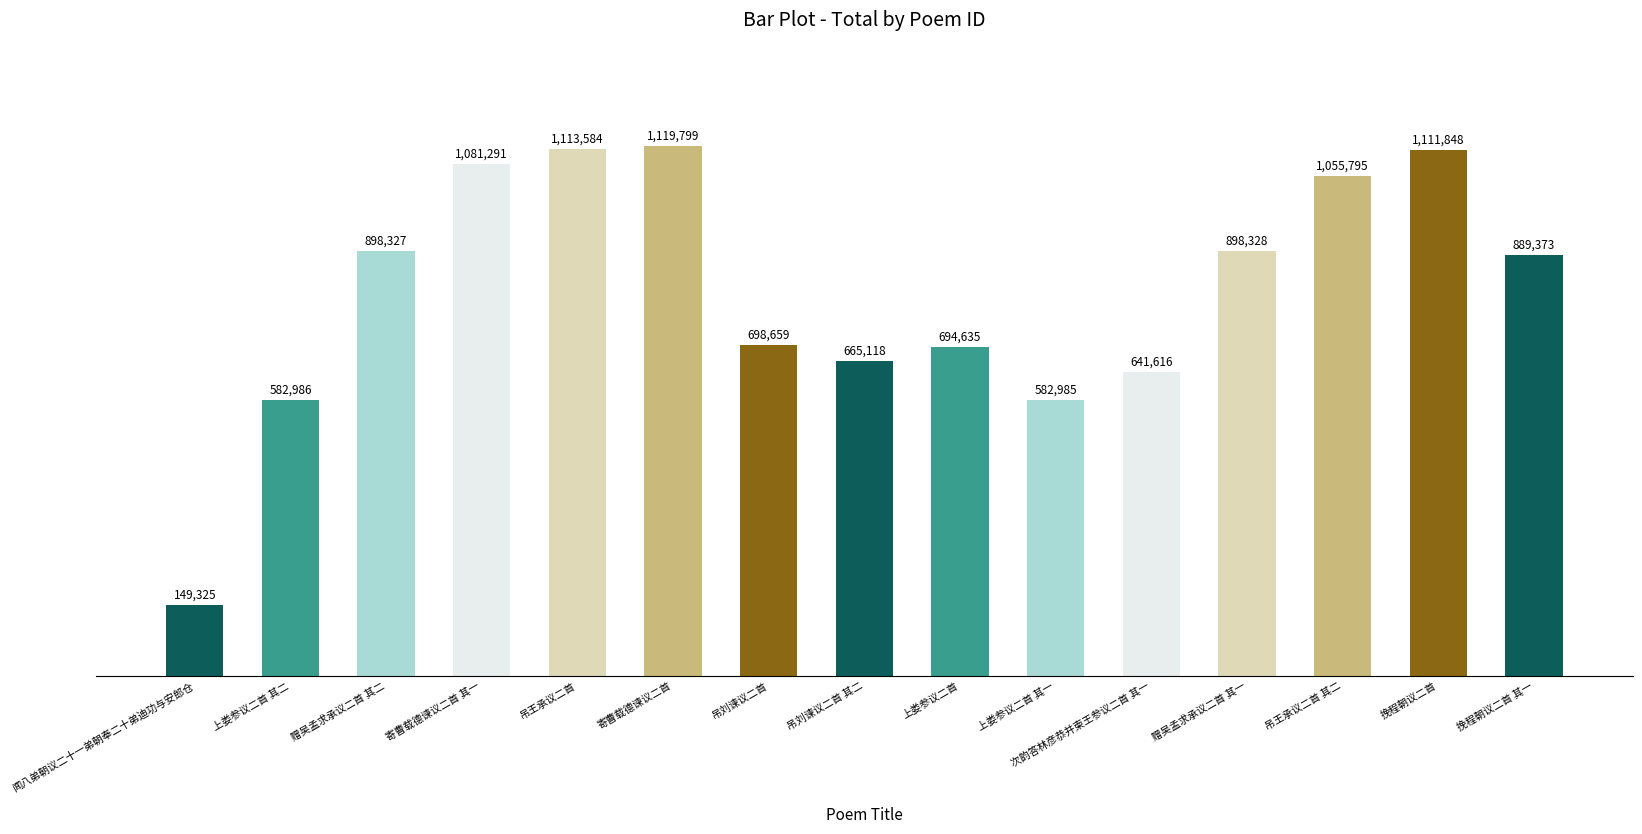

The chart shows a value of 665118 at 吊刘谏议二首 其二. True or false?

True